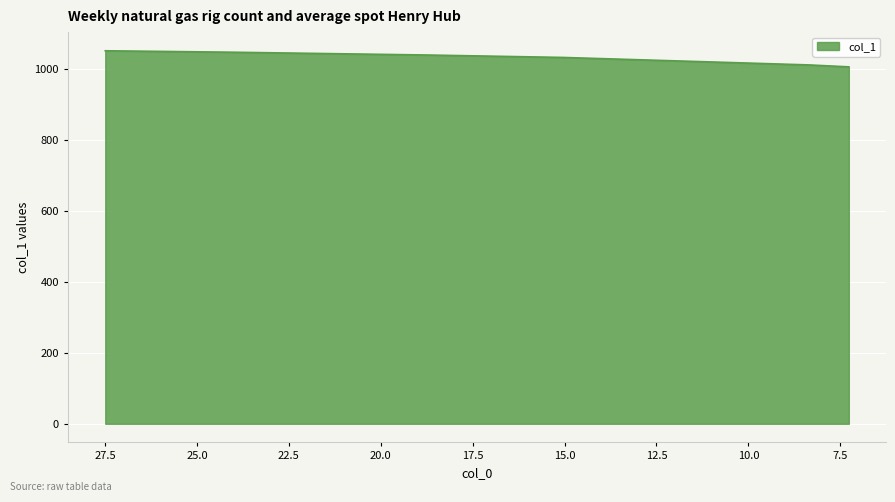

Which has a higher value, 7.26825361874918 or 8.35483125221742?

8.35483125221742